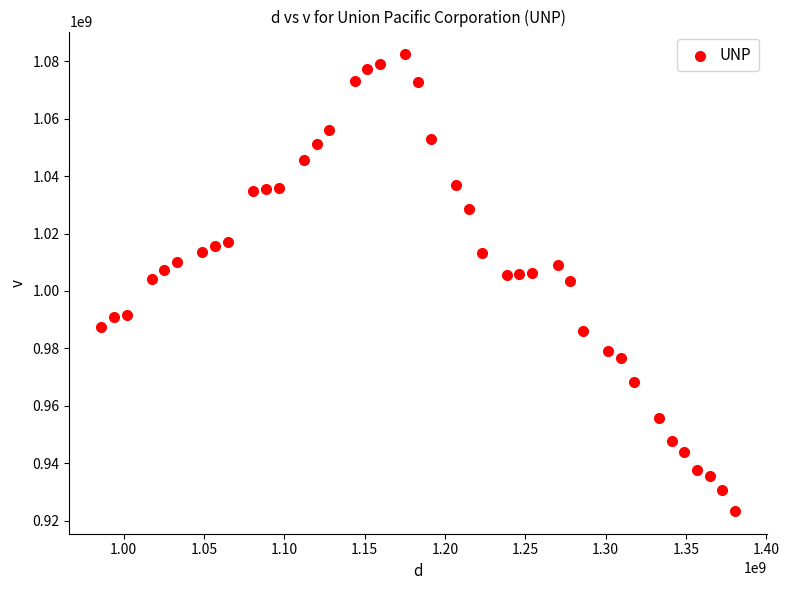

What is the range of X values (max minus min)?

394502400